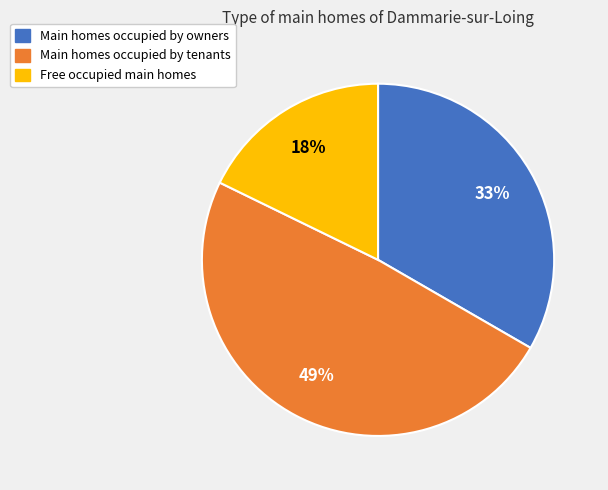

Is there a majority slice in this chart?

No